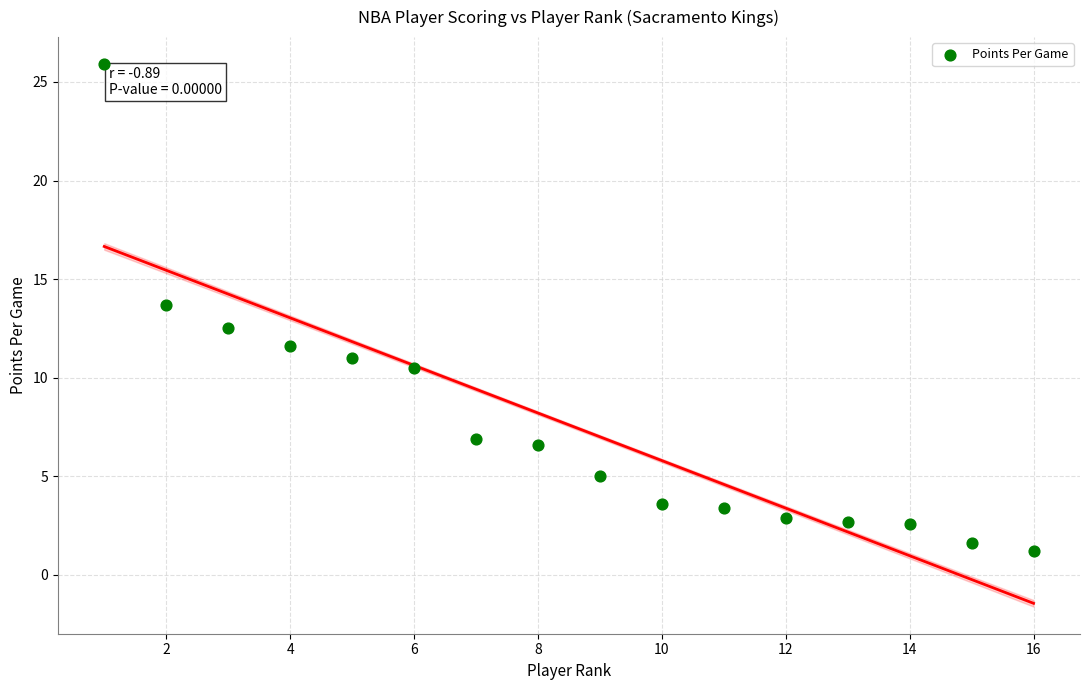

What is the range of X values (max minus min)?

15.0